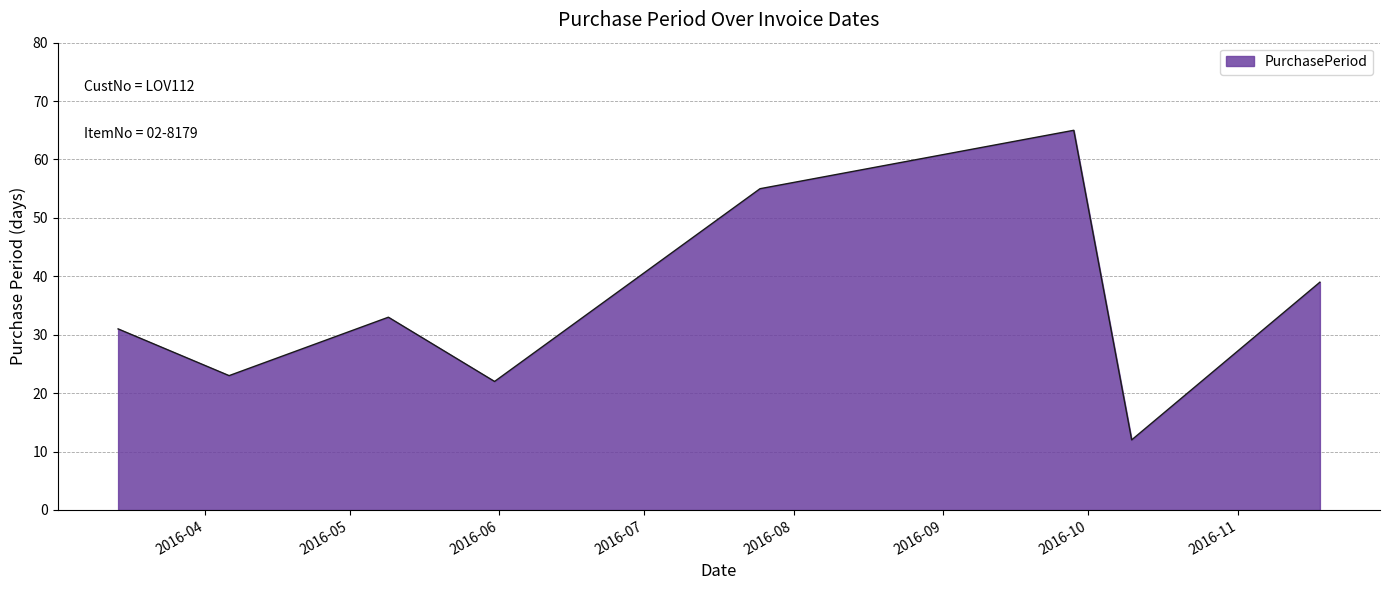

How many lines are shown in the chart?

1